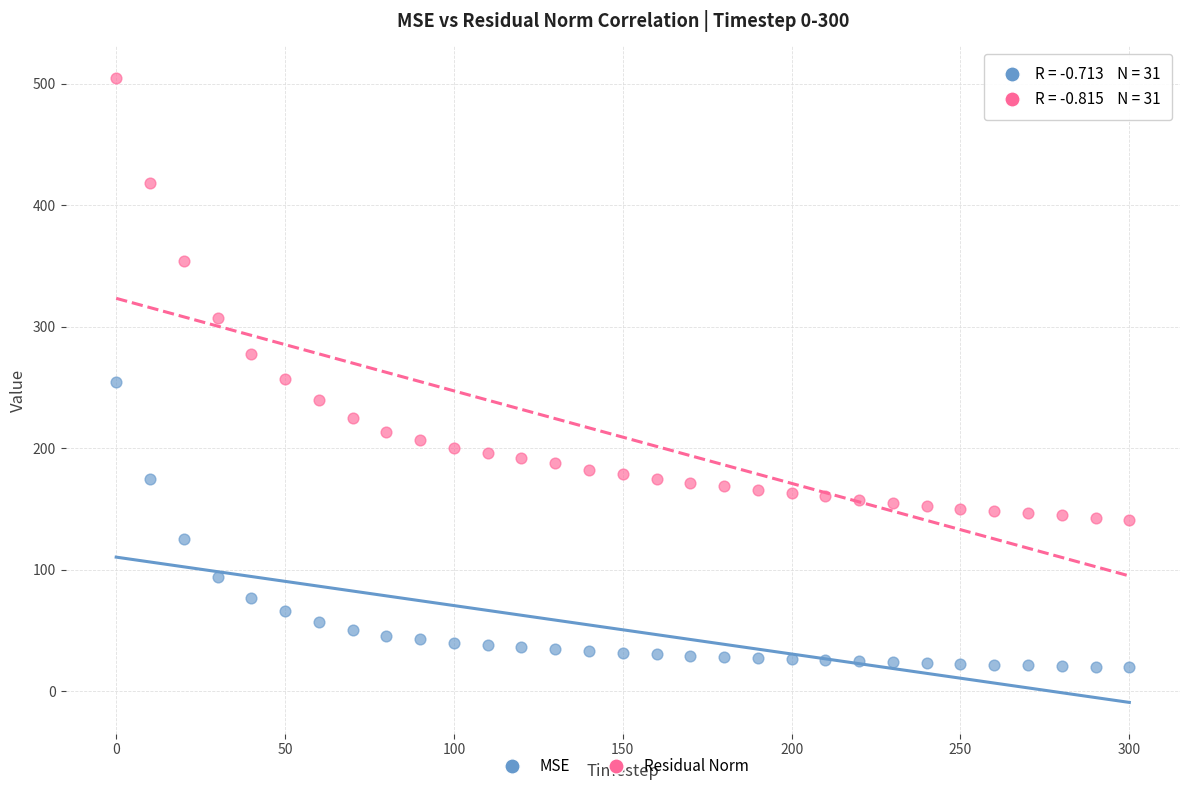

Which series has the widest spread of Y values?

Residual Norm